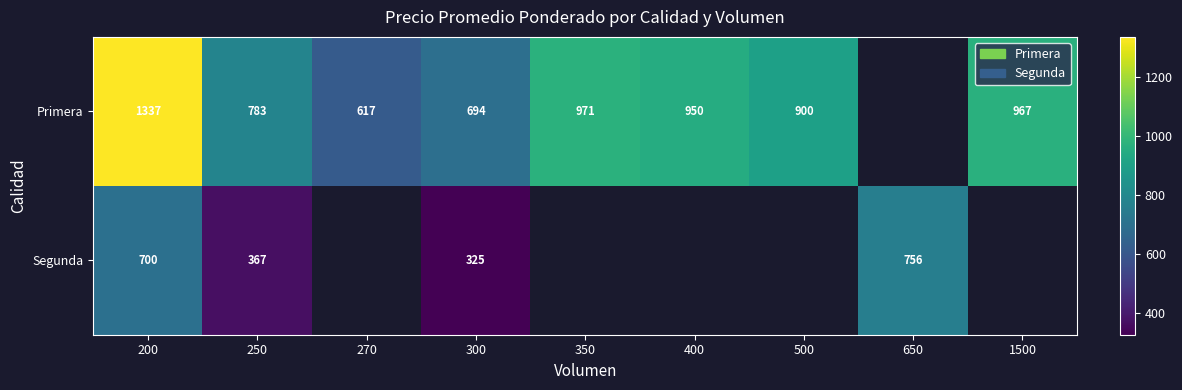

Is it true that Segunda equals 1098 at 200?

False